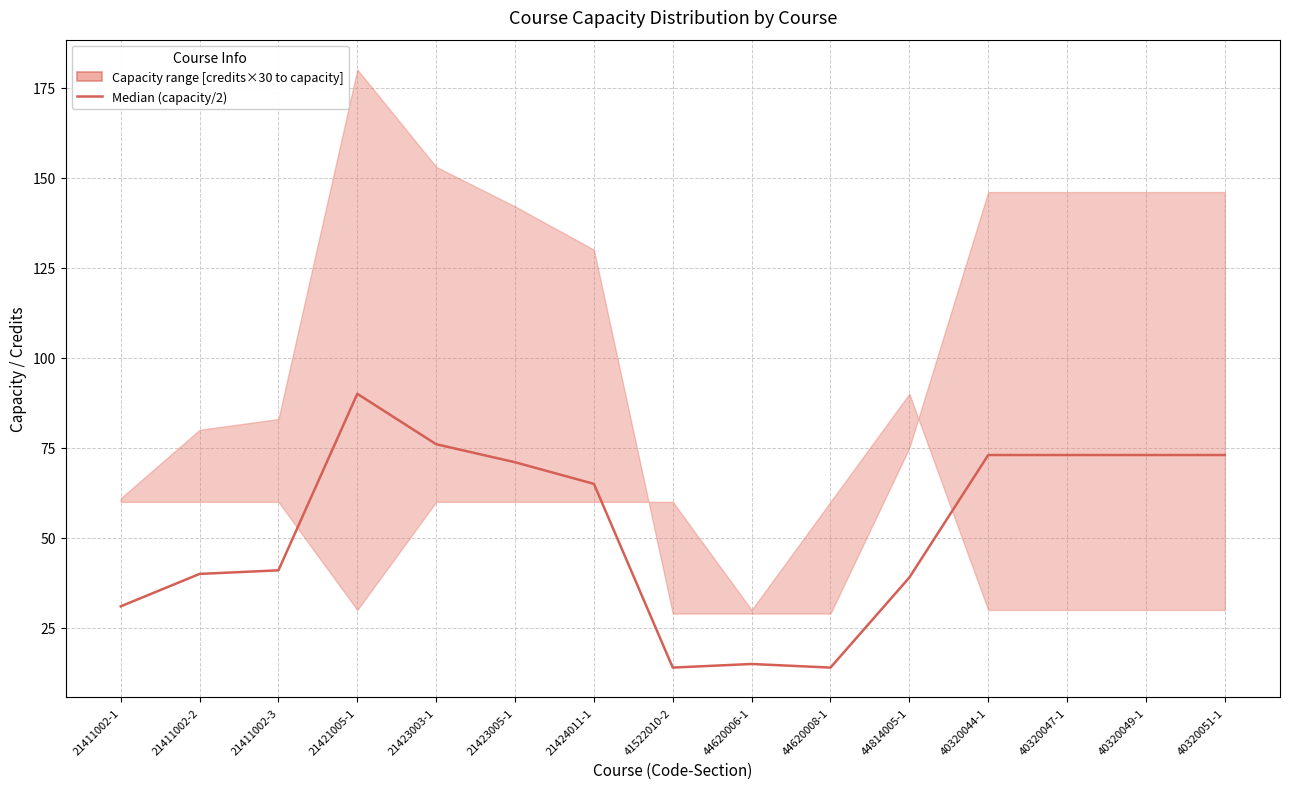

What is the greatest value displayed?

90